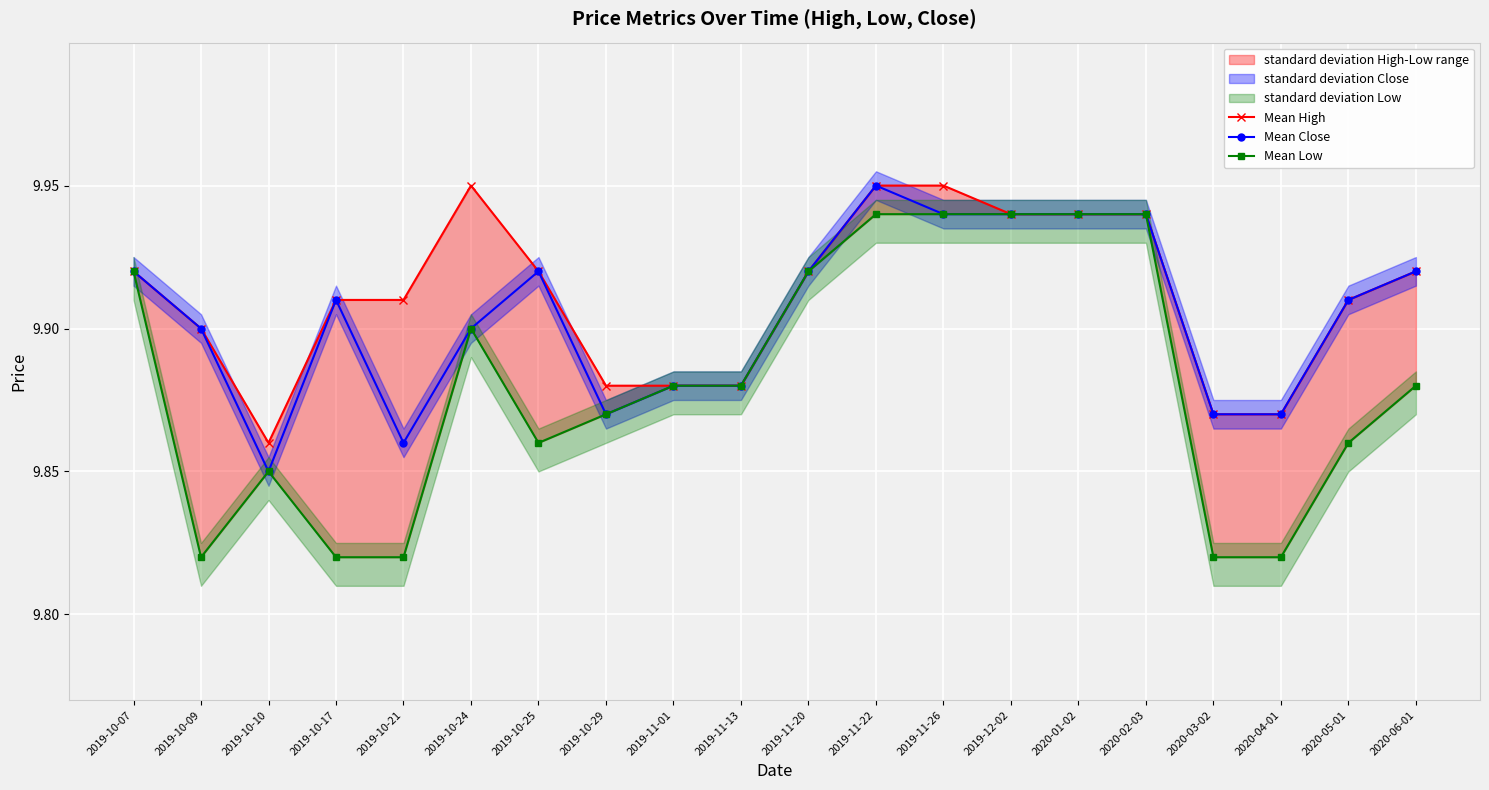

True or false: Mean Close and Mean Low cross at least once.

False